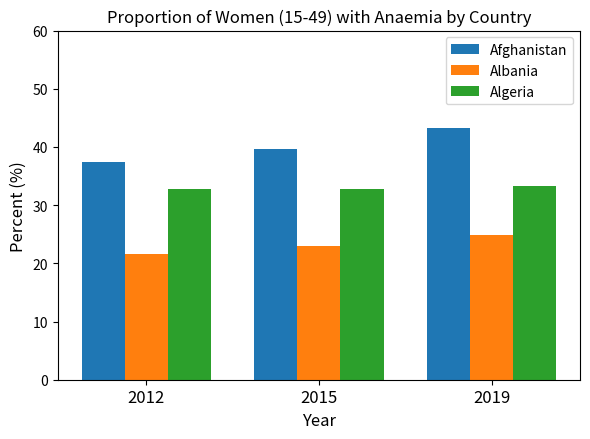

Is it true that Albania equals 5.7 at 2012?

False